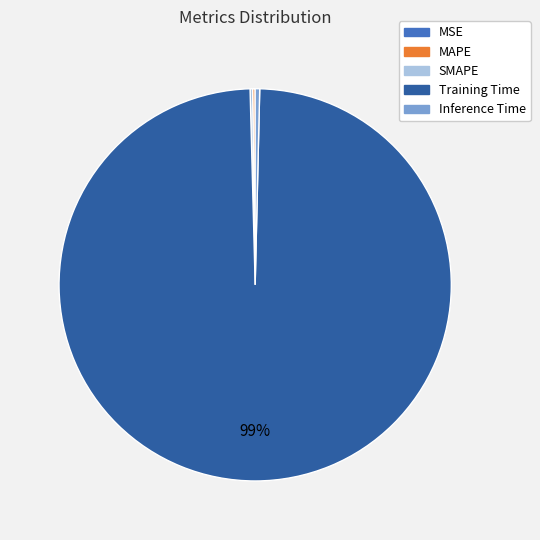

The Training Time slice represents 99% of the pie. True or false?

True